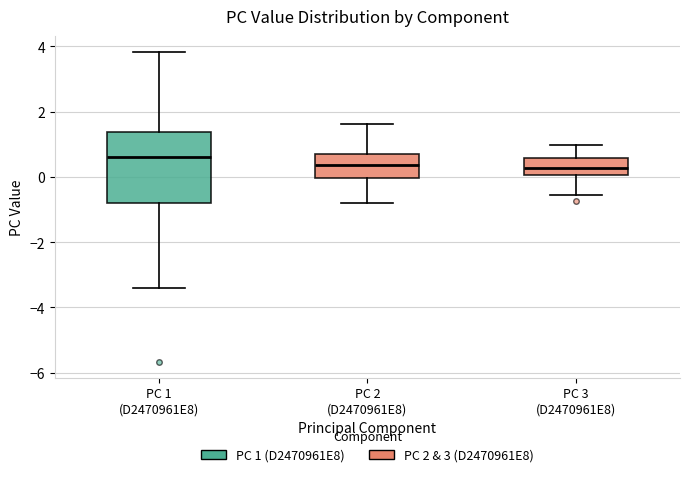

Reading left to right, read every box against the y-axis: the position of its median line, the range the box covers, and the ends of its whiskers. The values are not printed on the chart, so give them approximately, as read against the axis.

PC 1 (D2470961E8): median 0.6, box -0.8 to 1.4, whiskers -3.4 to 3.8
PC 2 (D2470961E8): median 0.4, box 0.0 to 0.8, whiskers -0.8 to 1.6
PC 3 (D2470961E8): median 0.2, box 0.0 to 0.6, whiskers -0.6 to 1.0